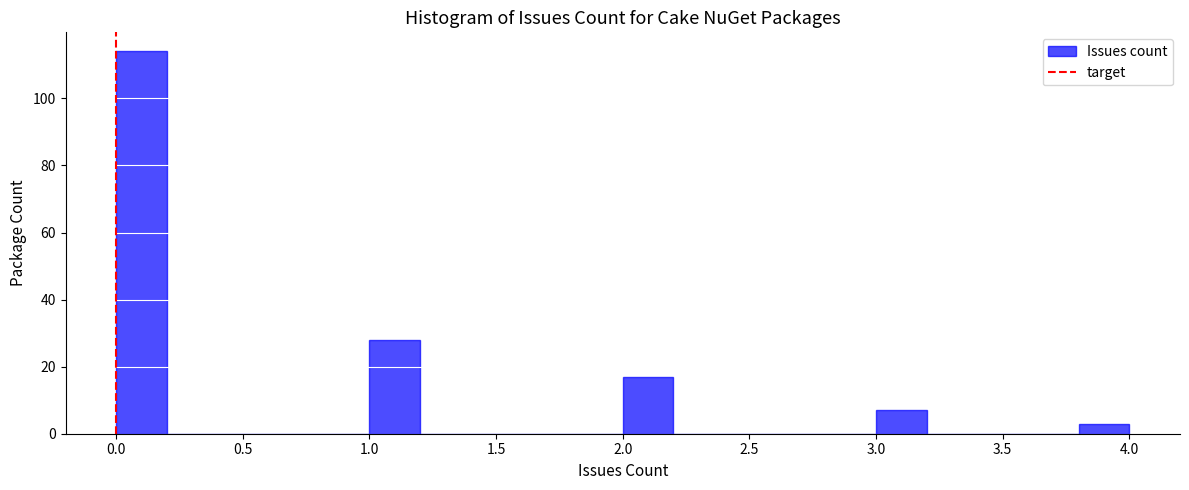

Reading left to right, list every bar in this chart as the range it spans on the x-axis followed by its height. The values are not printed on the chart, so give them approximately, as read against the axis.

0.0 to 0.2: 114
0.2 to 0.4: 0
0.4 to 0.6: 0
0.6 to 0.8: 0
0.8 to 1.0: 0
1.0 to 1.2: 28
1.2 to 1.4: 0
1.4 to 1.6: 0
1.6 to 1.8: 0
1.8 to 2.0: 0
2.0 to 2.2: 18
2.2 to 2.4: 0
2.4 to 2.6: 0
2.6 to 2.8: 0
2.8 to 3.0: 0
3.0 to 3.2: 8
3.2 to 3.4: 0
3.4 to 3.6: 0
3.6 to 3.8: 0
3.8 to 4.0: 4